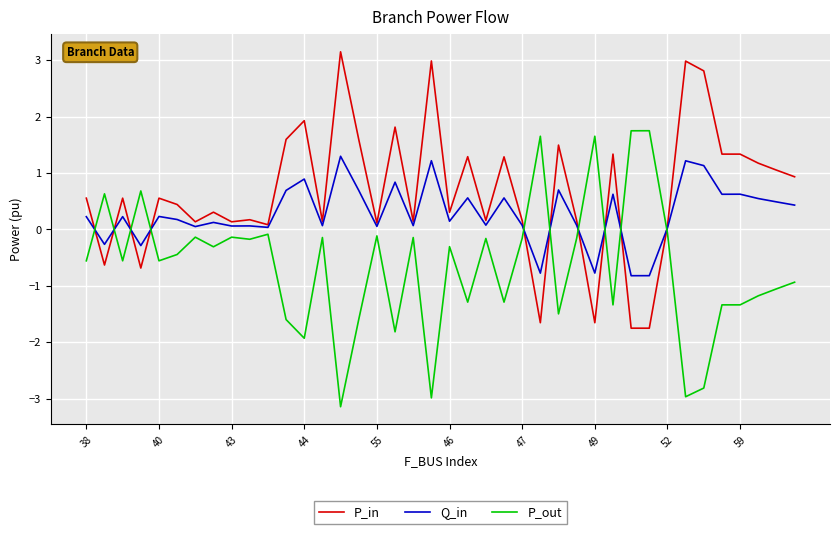

List the series in order of their peak value, highest first.

P_in, P_out, Q_in